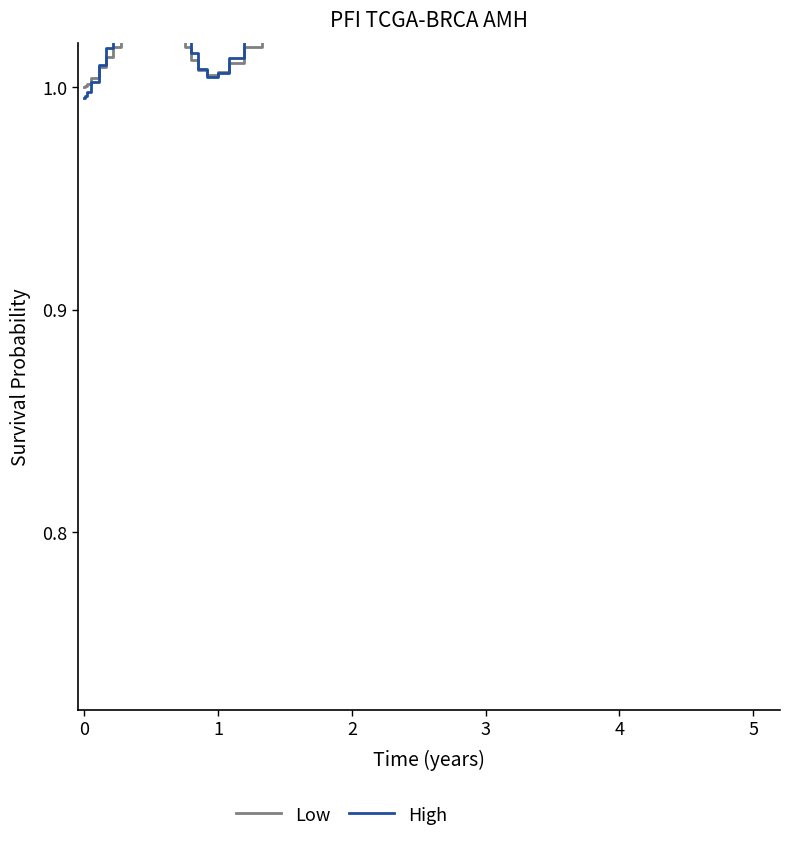

What are all the series names shown in the legend?

Low, High